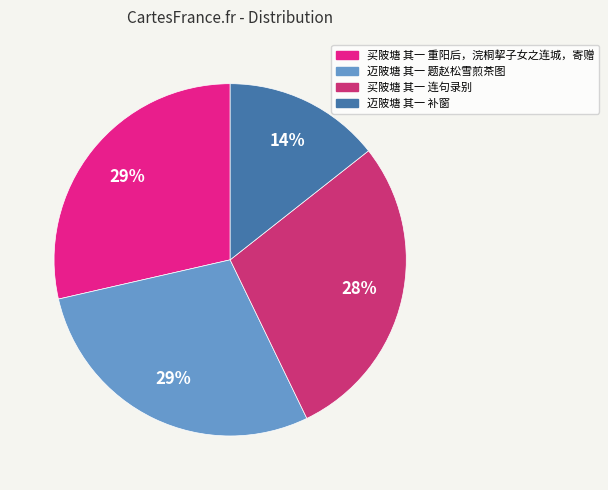

Is there any slice that represents more than half of the pie?

No